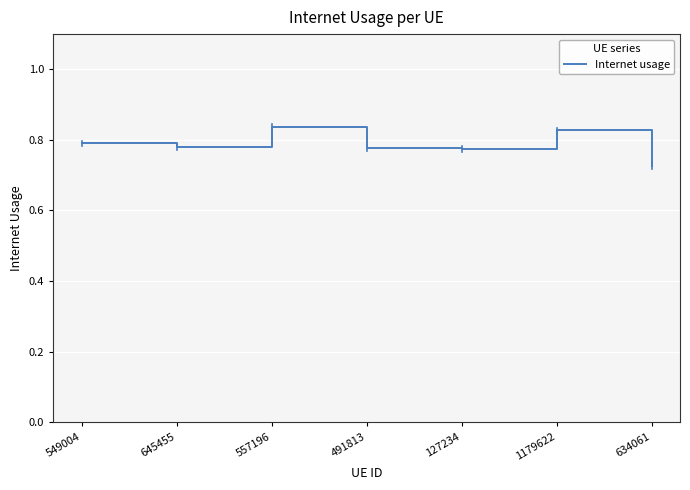

Which category has the lowest value across all series?

634061